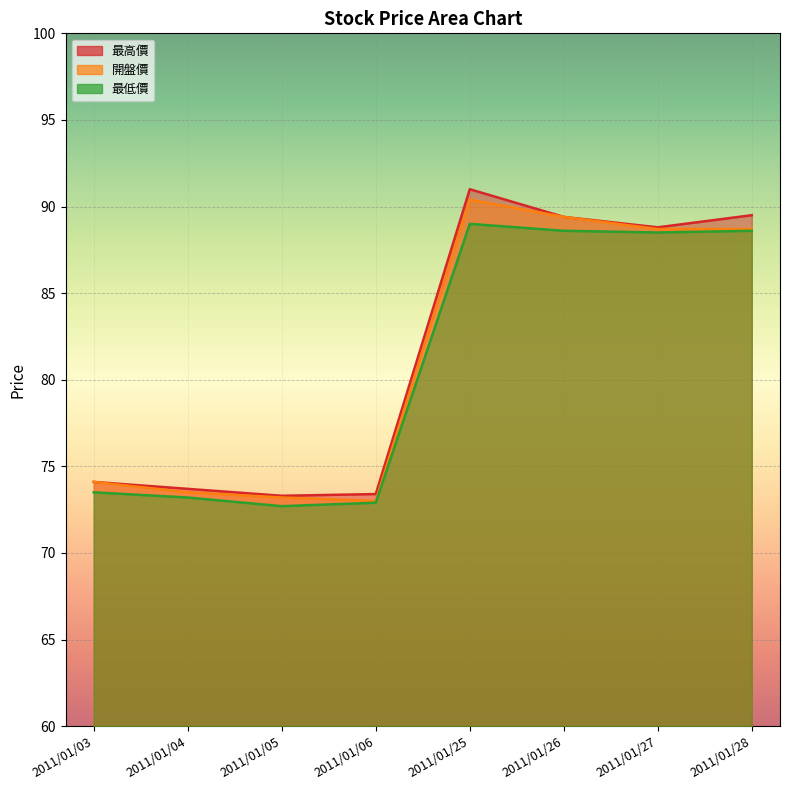

Reading right to left, what are all the values shown in this chart?

最高價: 89.5	88.8	89.4	91.0	73.4	73.3	73.7	74.1
開盤價: 88.7	88.7	89.4	90.4	73.0	73.2	73.5	74.1
最低價: 88.6	88.5	88.6	89.0	72.9	72.7	73.2	73.5